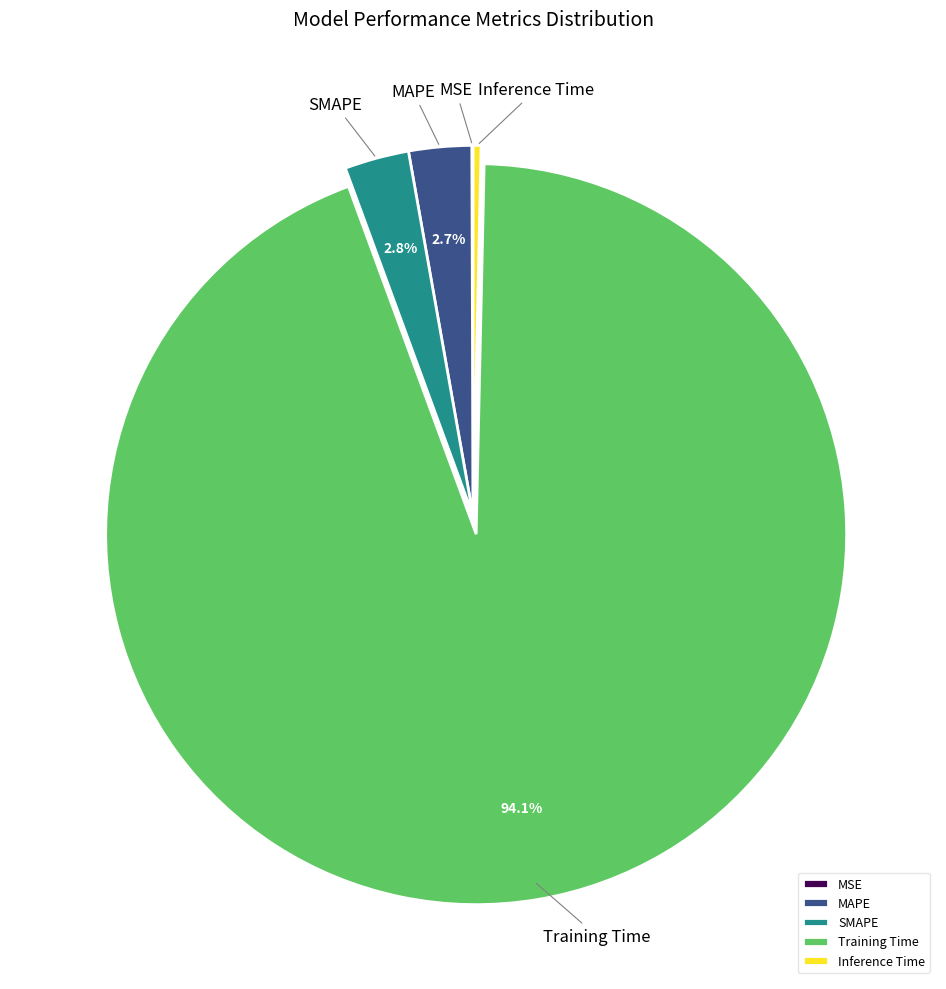

To the nearest percent, what portion does MAPE represent?

3%